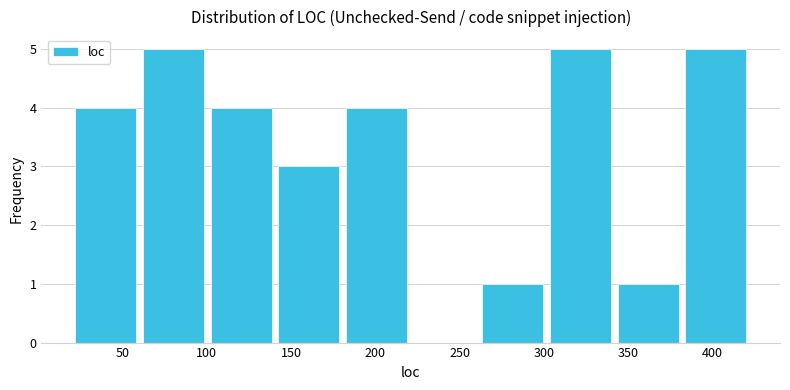

Reading left to right, transcribe this chart: for each bar, give the range it covers on the x-axis and its height. Neither the bar edges nor the heights are printed on the chart, so give them approximately, as read against the axes.

20 to 60: 4
60 to 100: 5
100 to 140: 4
140 to 180: 3
180 to 220: 4
220 to 260: 0
260 to 300: 1
300 to 340: 5
340 to 380: 1
380 to 420: 5